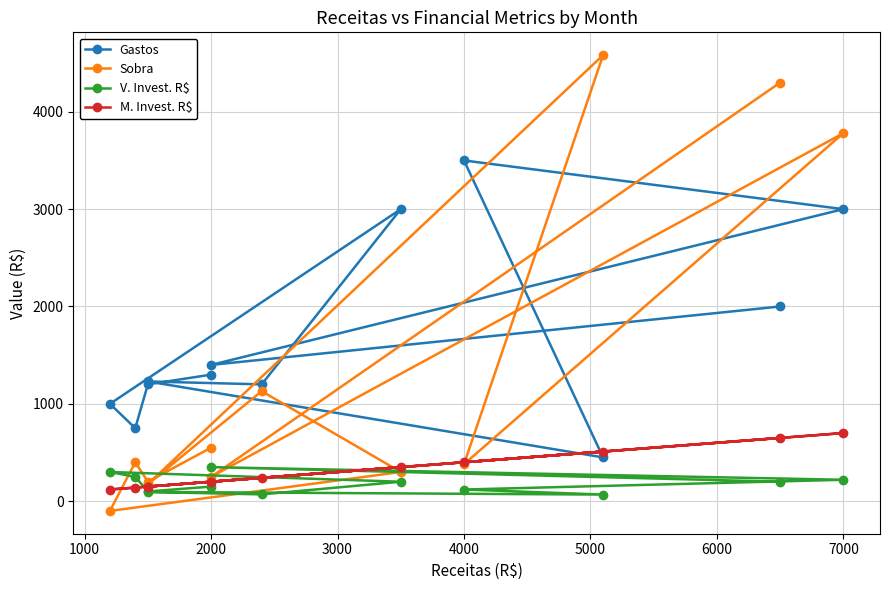

What is the spread (max minus min) of values at 3000?

1100